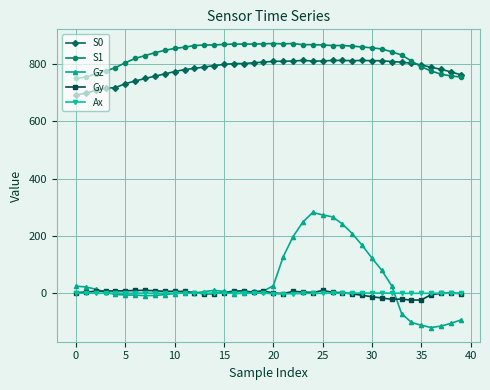

True or false: Gy has more than 0 interior local peaks.

True